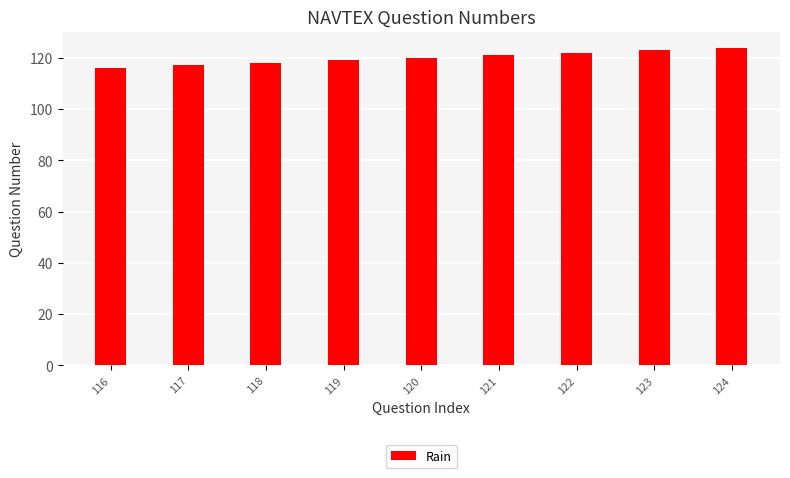

What is the ratio of the value at 123 to the value at 117?

1.1